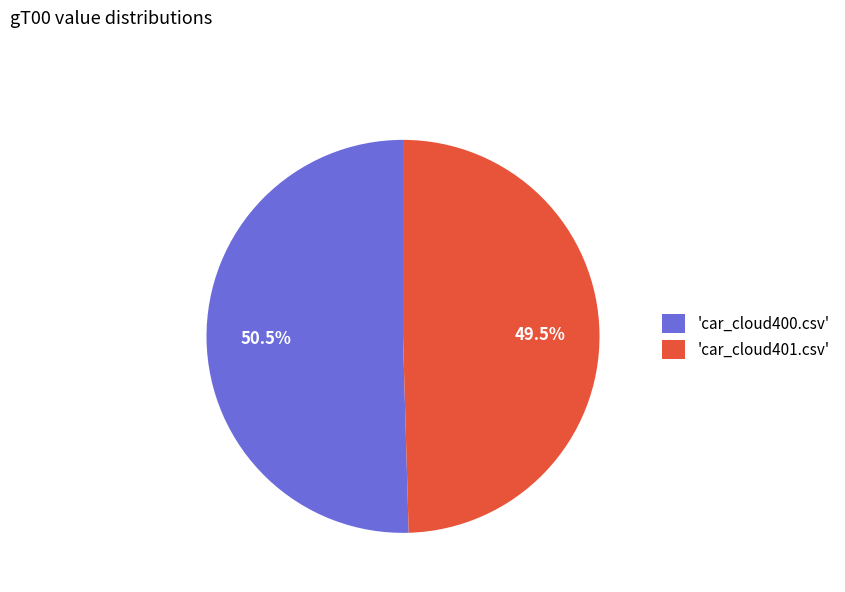

Approximately how many times larger is the value at 'car_cloud401.csv' compared to 'car_cloud400.csv'?

1.0